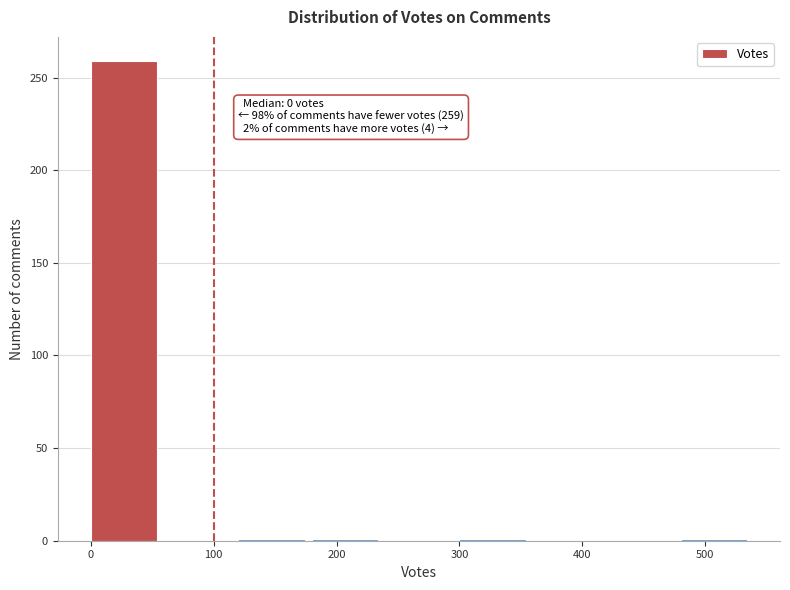

Which range on the x-axis has the tallest bar?

0 to 60